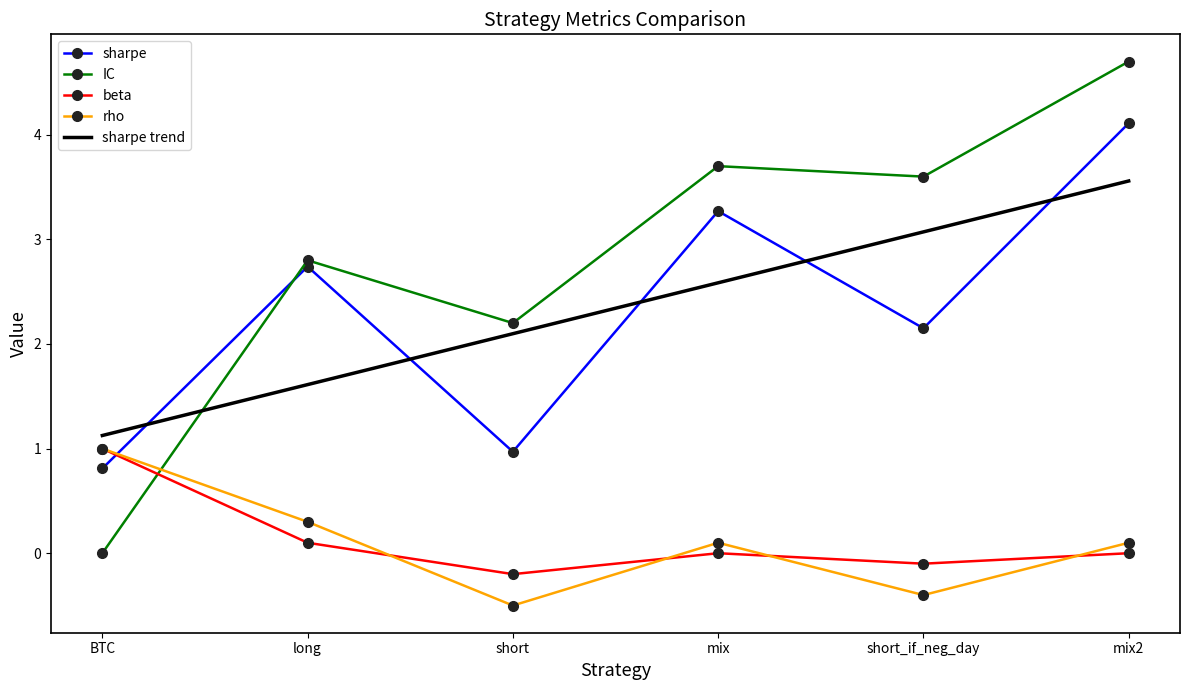

Read the rho value at short.

-0.5